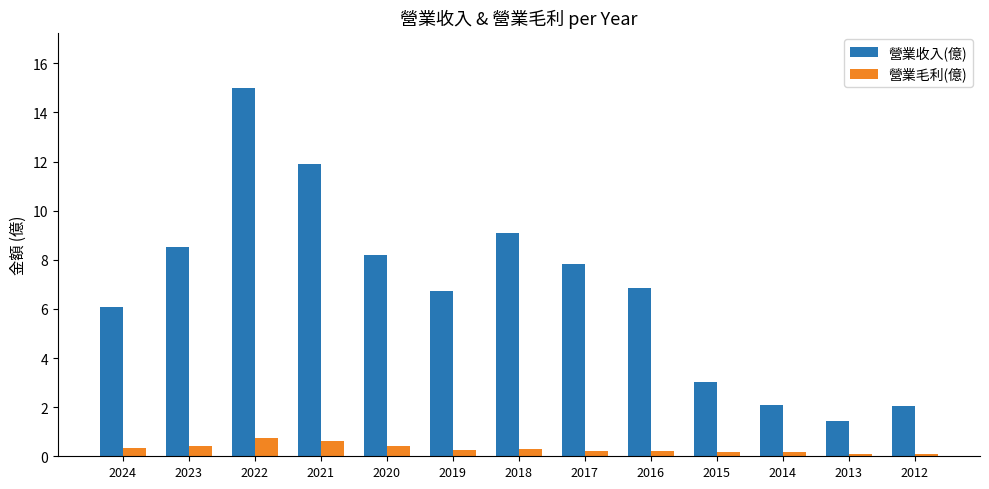

Is it true that 營業收入(億) equals 6.1 at 2024?

True